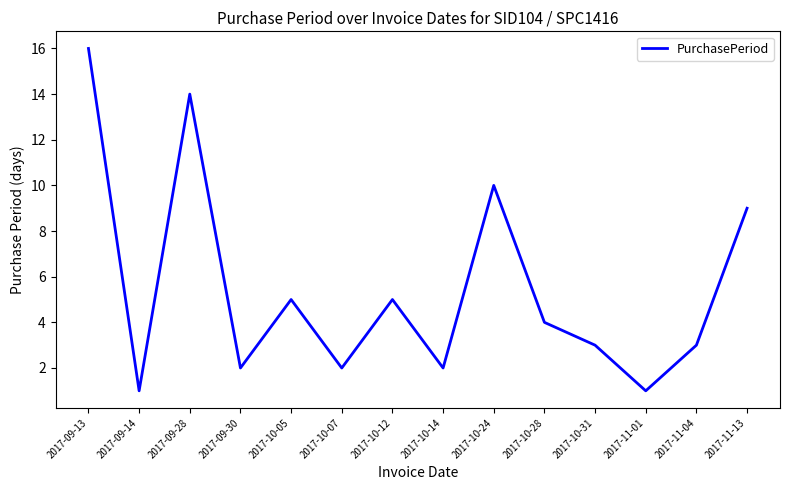

What is the sum of all values?

77